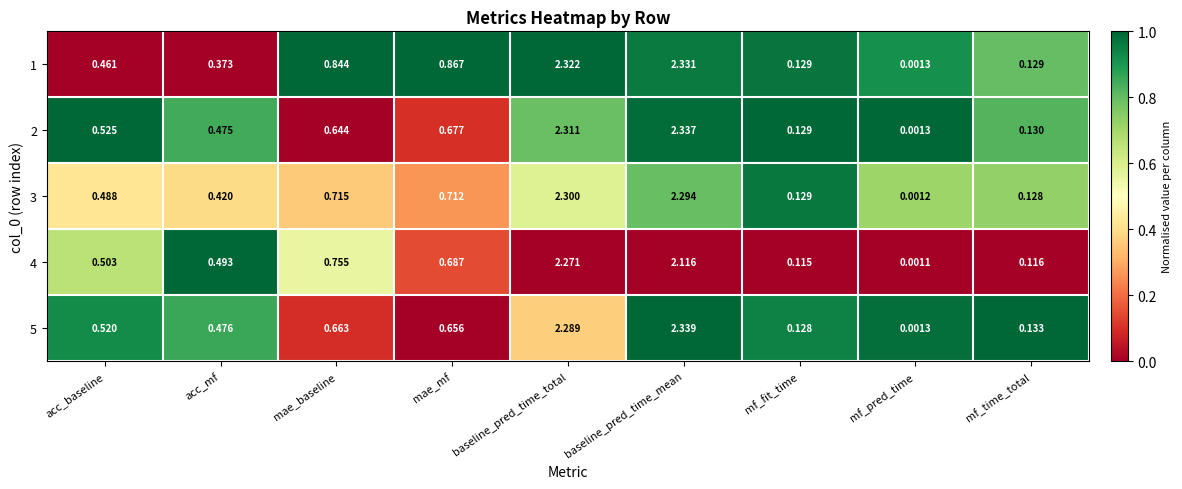

List the labels in order of 2 value, largest first.

baseline_pred_time_mean, baseline_pred_time_total, mae_mf, mae_baseline, acc_baseline, acc_mf, mf_time_total, mf_fit_time, mf_pred_time